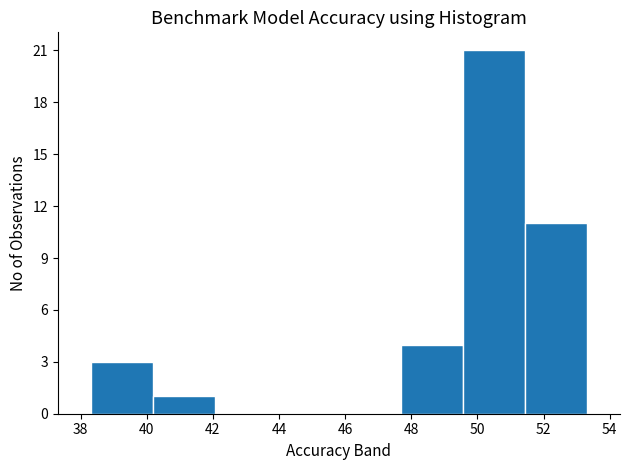

How tall is the bar that spans 38.4 to 40.2 on the x-axis? Neither the bar edges nor the heights are printed on the chart, so give them approximately, as read against the axes.

3